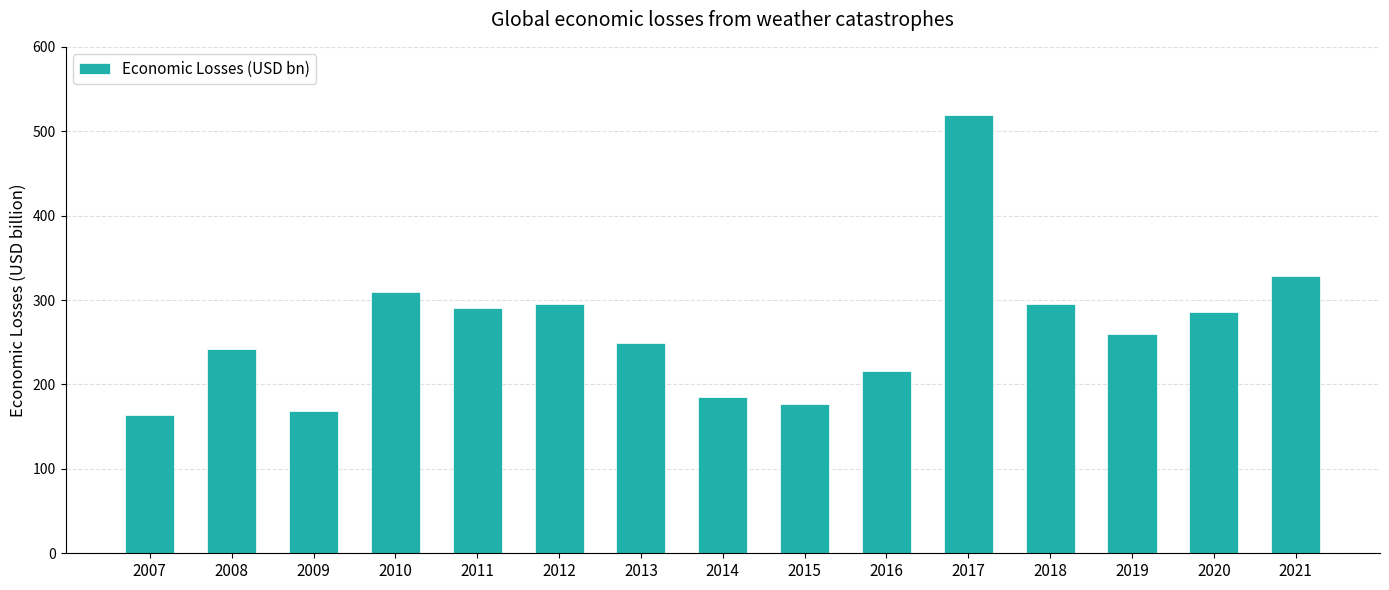

What is the difference between the second highest and second lowest values?

160